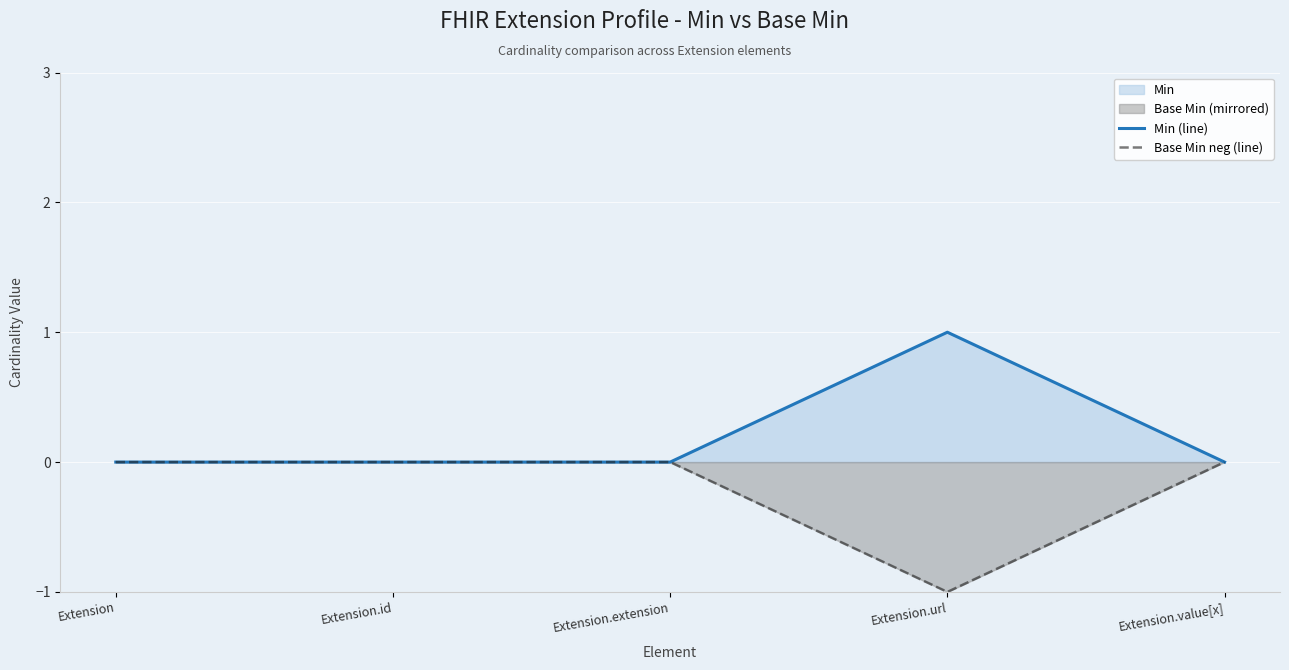

How many lines are shown in the chart?

2